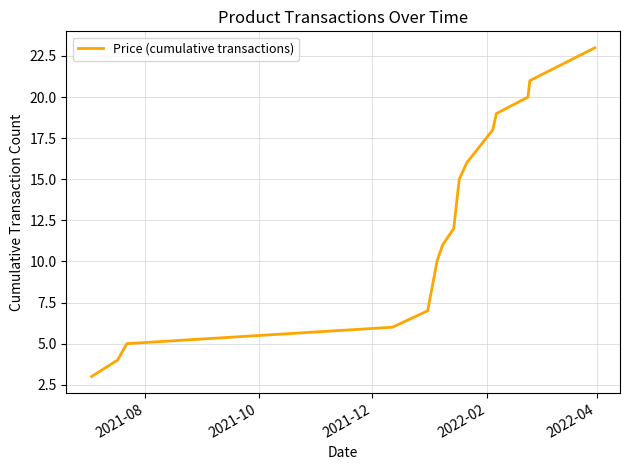

Reading left to right, what are all the values shown in this chart?

3	4	5	6	7	10	11	12	13	14	15	16	18	19	20	21	23